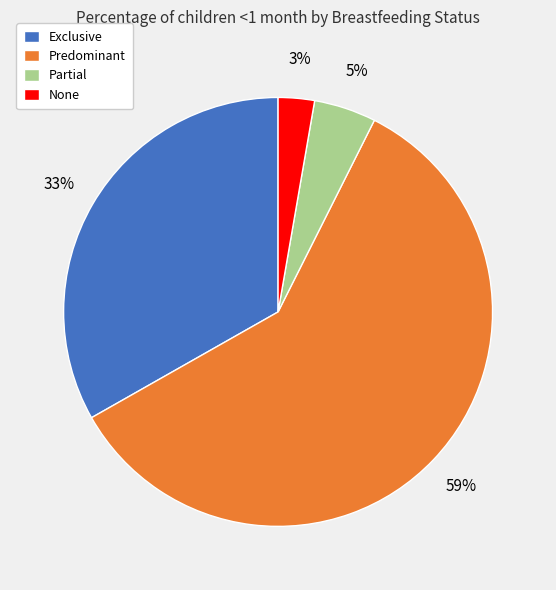

What is the largest slice in the pie chart?

Predominant